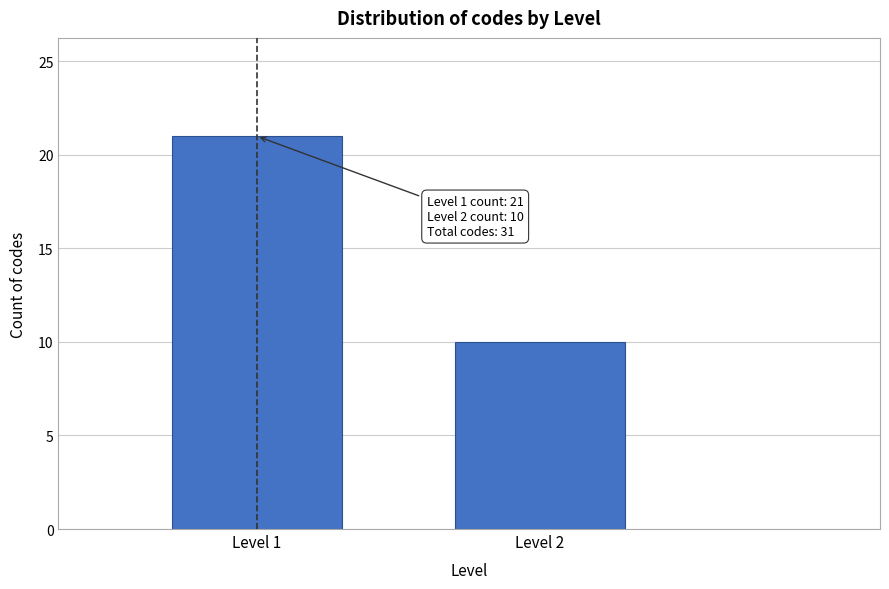

Reading right to left, extract all data points from this chart.

10	21